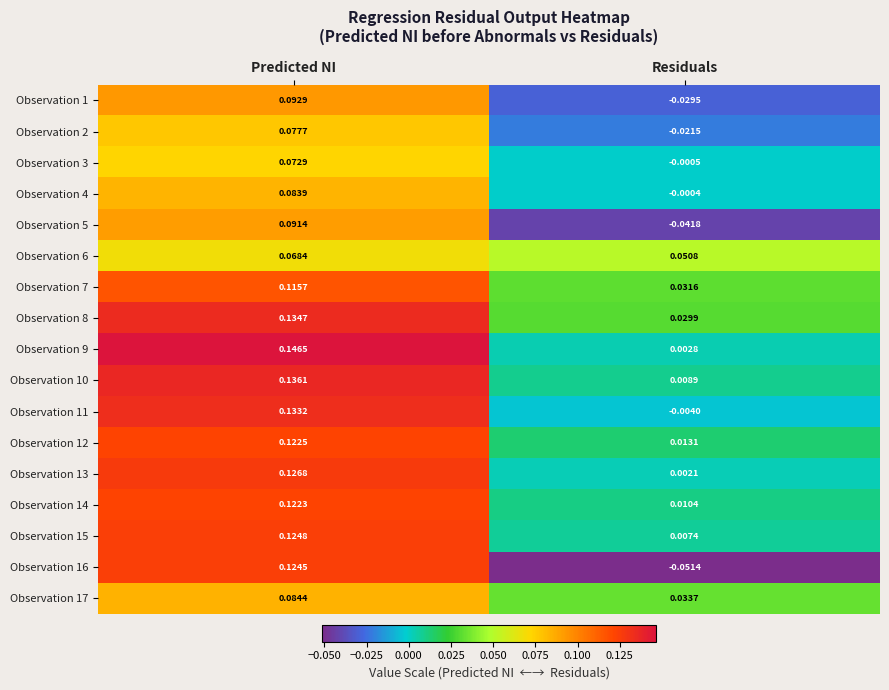

Which label corresponds to the smallest value in the chart?

Residuals